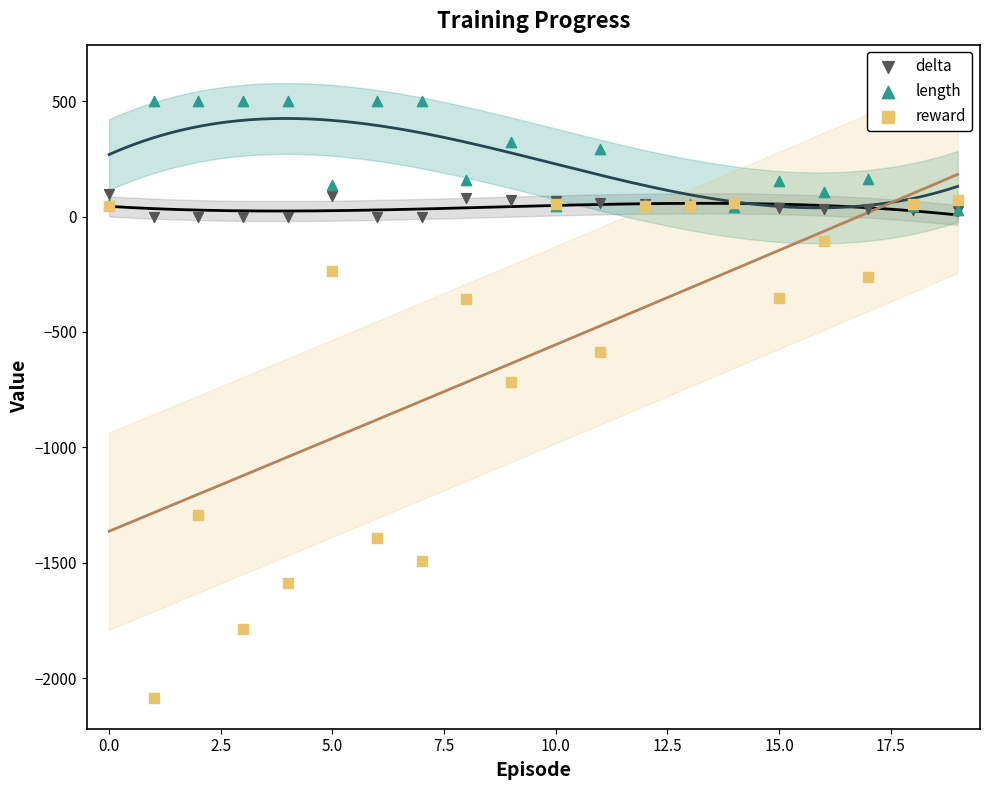

What are all the series names shown in the legend?

delta, length, reward